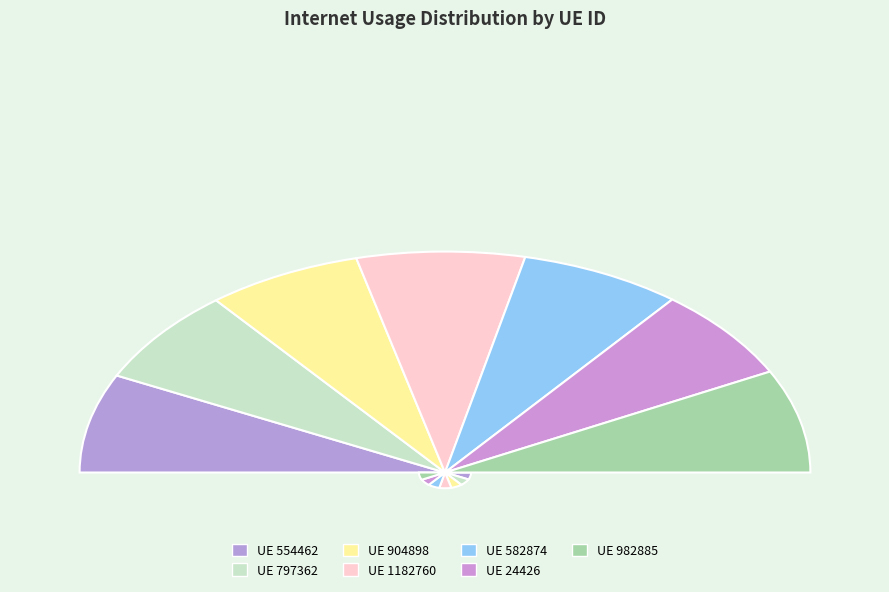

What is the change in value from 904898 to 582874?

+4.8